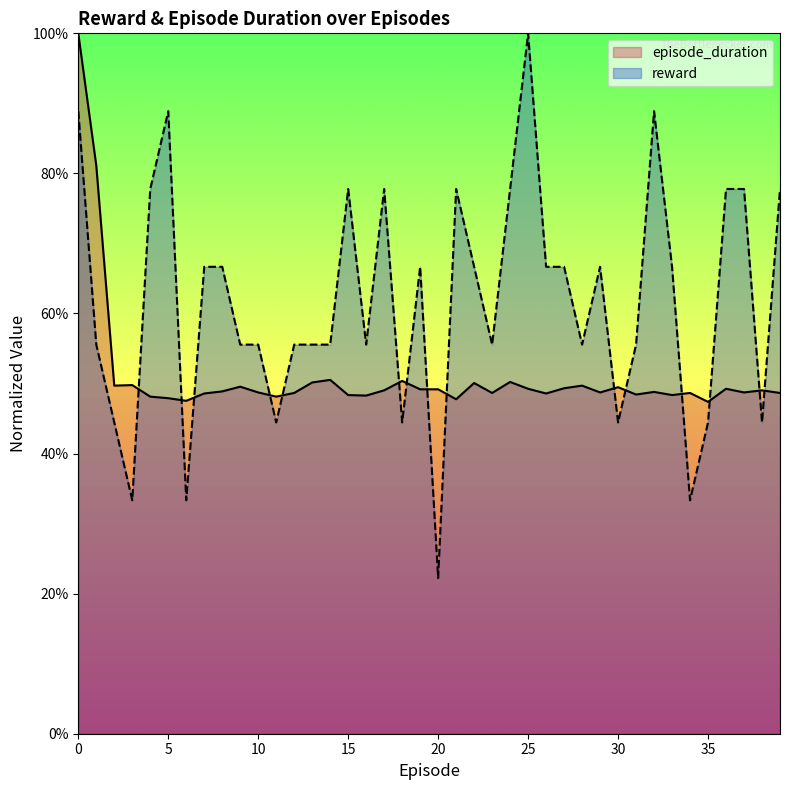

What is the value of the reward point at the 37th from the left?

0.8